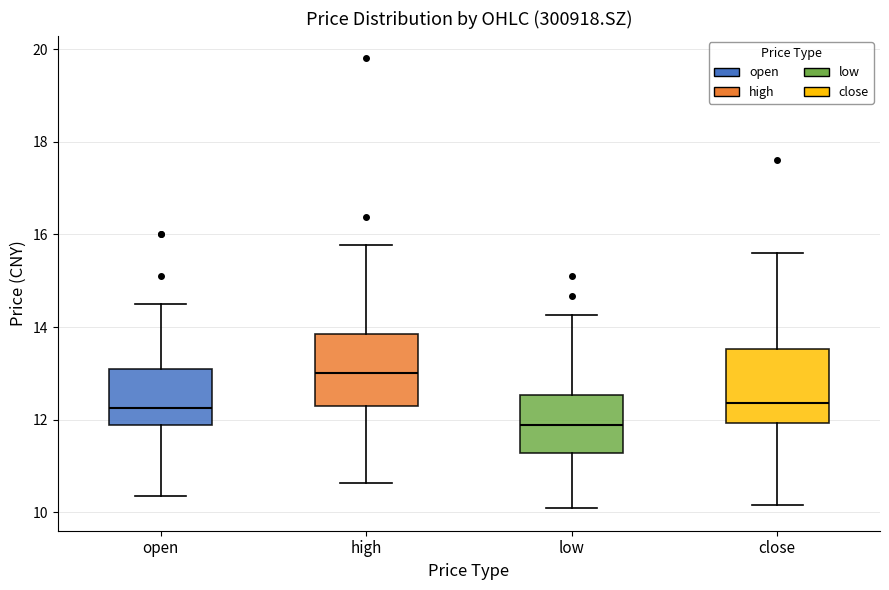

Reading left to right, transcribe this box plot: for each box, give where its median line is, the range the box spans, and where its two whiskers end, as read against the y-axis. The values are not printed on the chart, so give them approximately, as read against the axis.

open: median 12.2, box 11.8 to 13.0, whiskers 10.4 to 14.6
high: median 13.0, box 12.4 to 13.8, whiskers 10.6 to 15.8
low: median 11.8, box 11.2 to 12.6, whiskers 10.0 to 14.2
close: median 12.4, box 12.0 to 13.6, whiskers 10.2 to 15.6